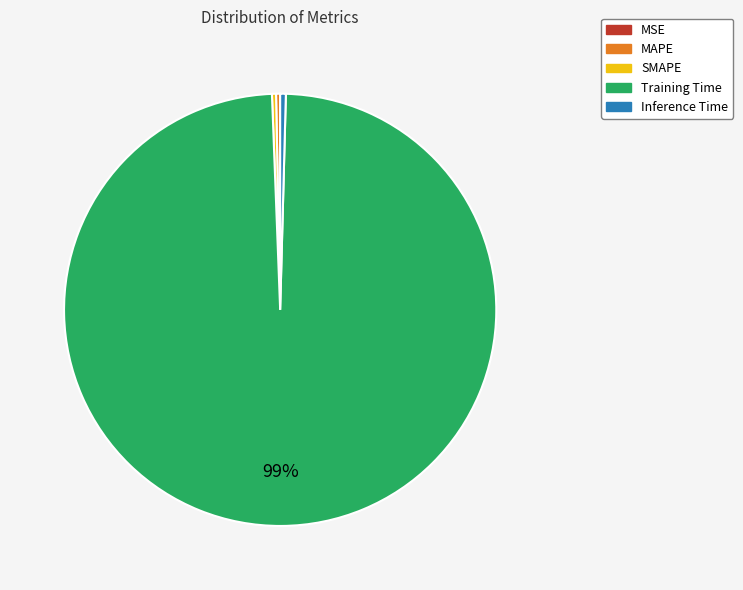

Which category has the biggest portion of the pie?

Training Time